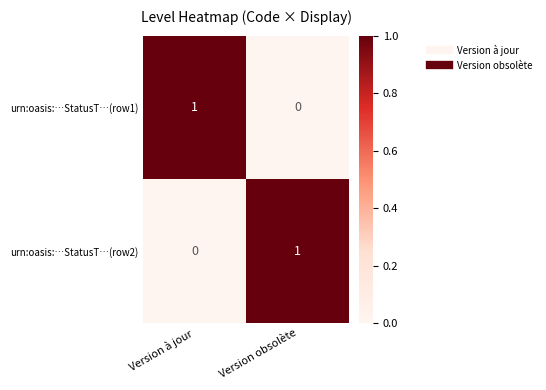

Where is urn:oasis:…StatusT…(row1) nearest to the value 0?

Version obsolète